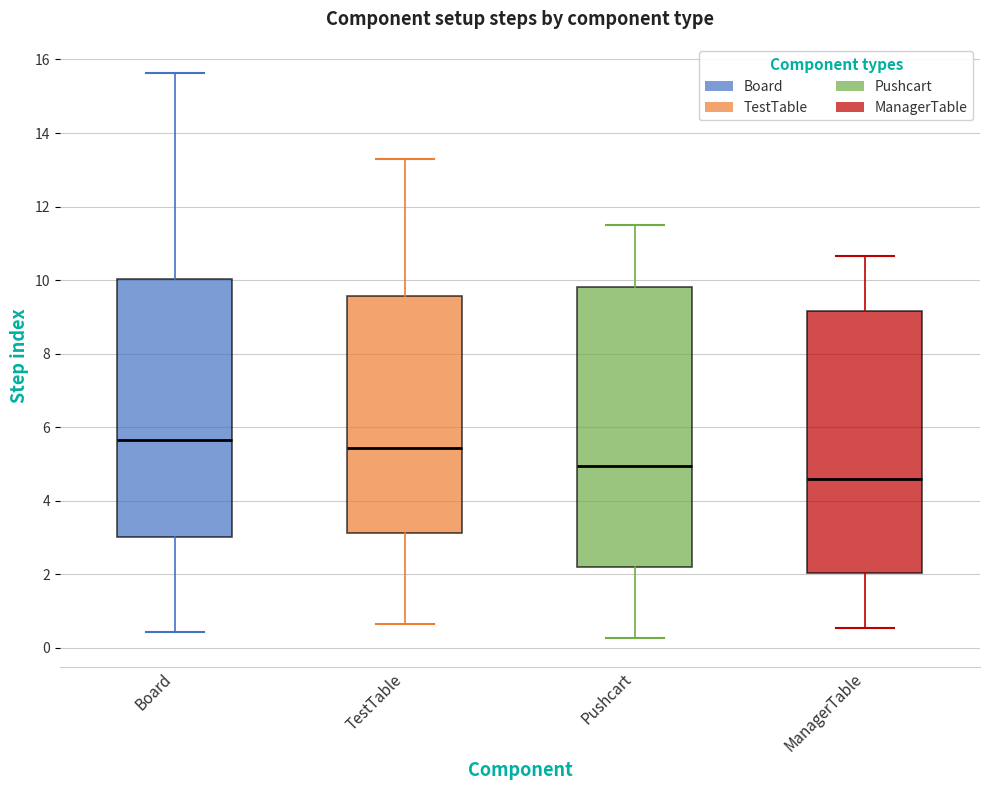

Where does the median line of the box for Pushcart sit on the y-axis? The values are not printed on the chart, so give them approximately, as read against the axis.

5.0